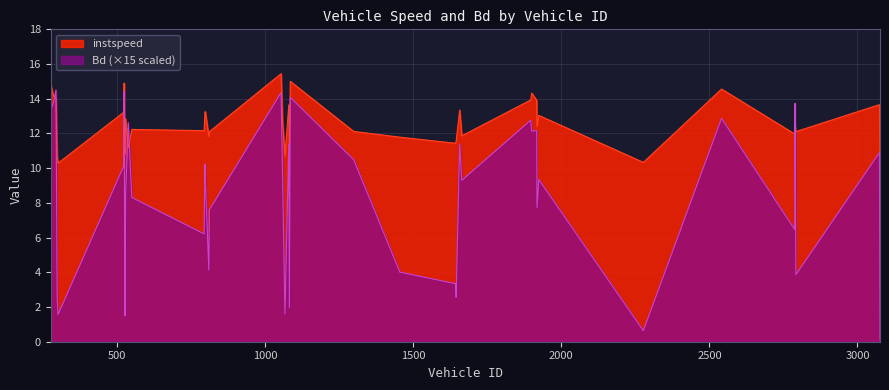

How many series are shown in this chart?

2